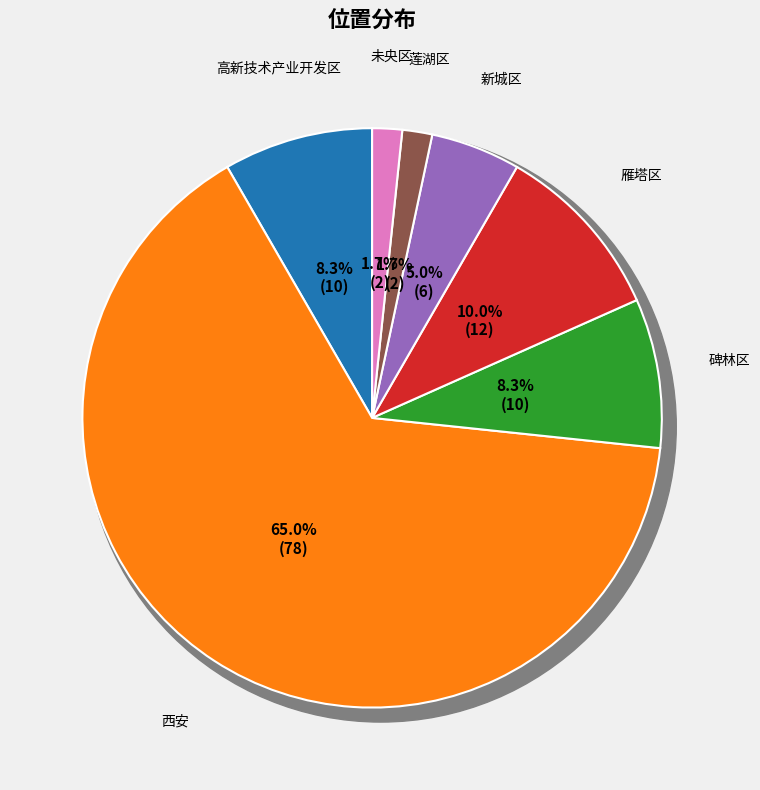

How many segments does this pie chart have?

7